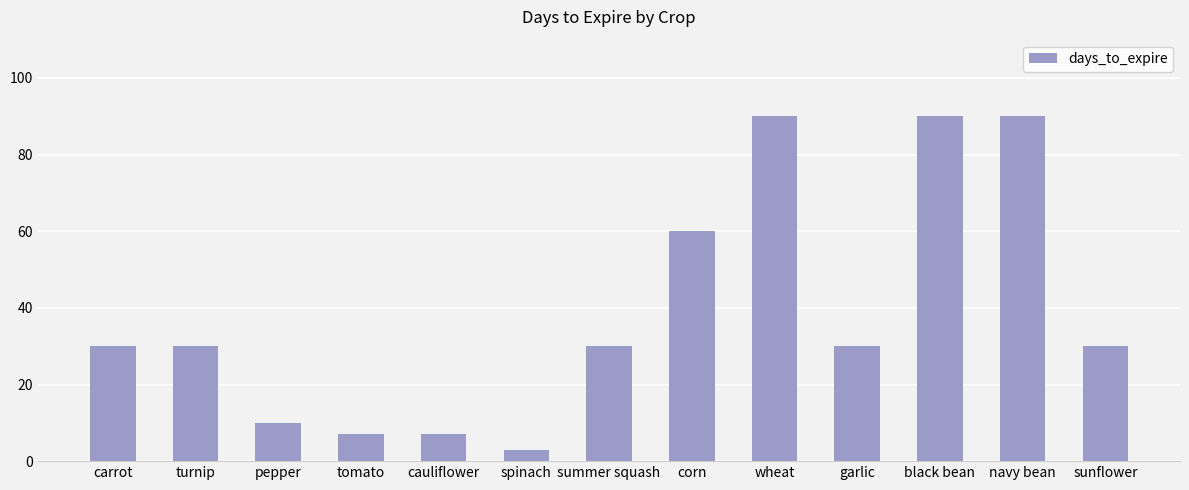

Between corn and carrot, which is larger?

corn